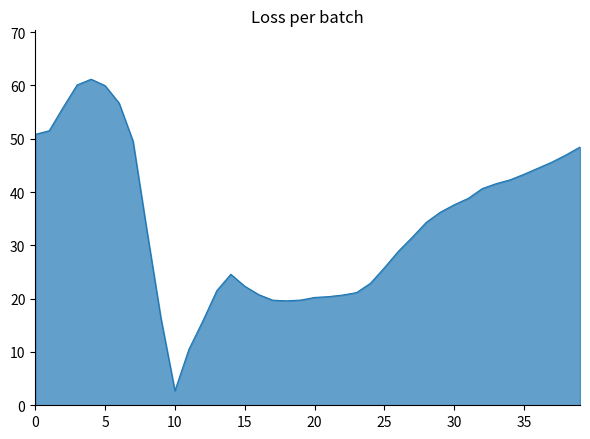

What is the difference between the maximum and minimum values?

58.4